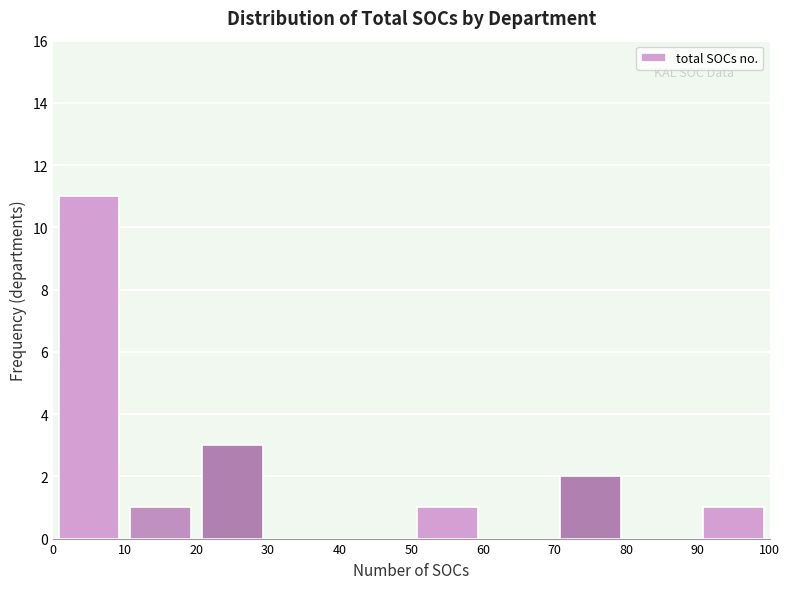

Reading left to right, list every bar in this chart as the range it spans on the x-axis followed by its height. The values are not printed on the chart, so give them approximately, as read against the axis.

0 to 10: 11
10 to 20: 1
20 to 30: 3
30 to 40: 0
40 to 50: 0
50 to 60: 1
60 to 70: 0
70 to 80: 2
80 to 90: 0
90 to 100: 1